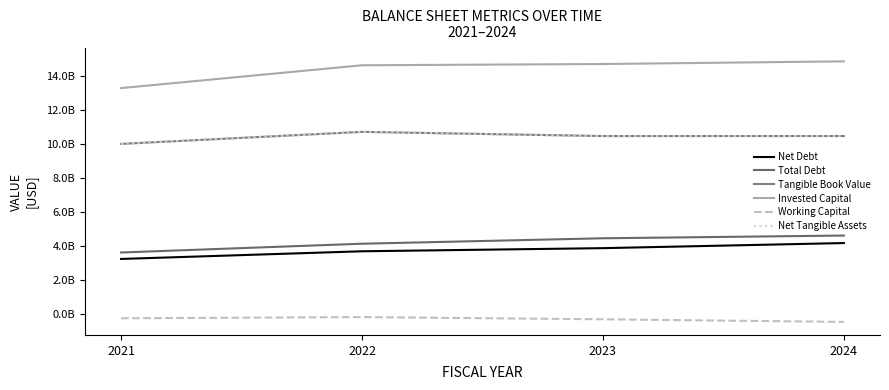

True or false: Total Debt and Working Capital cross at least once.

False